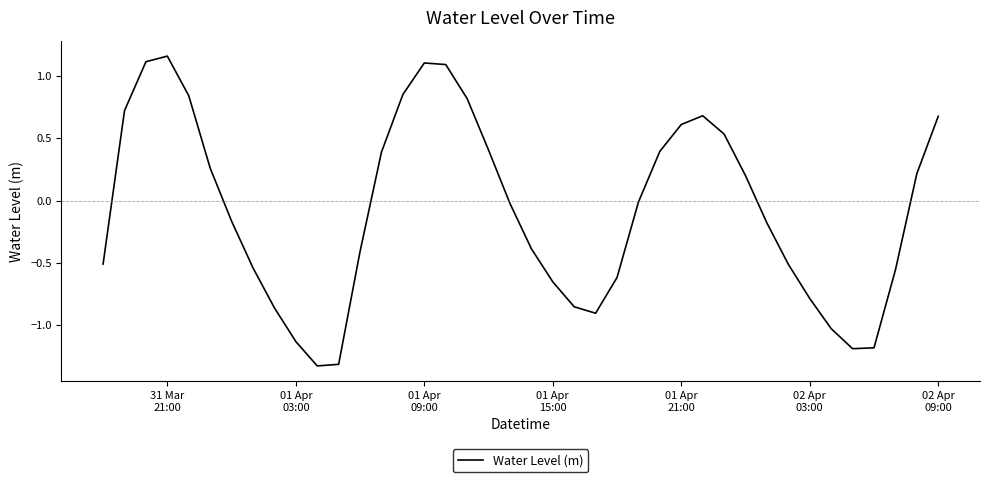

What is the difference between the maximum and minimum values?

2.5